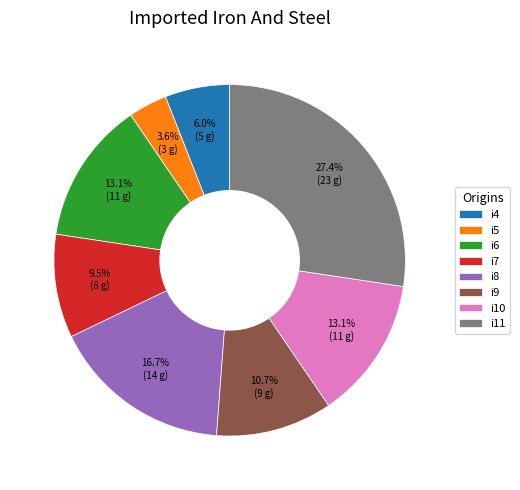

To the nearest percent, what is the combined percentage of i4 and i7?

15%